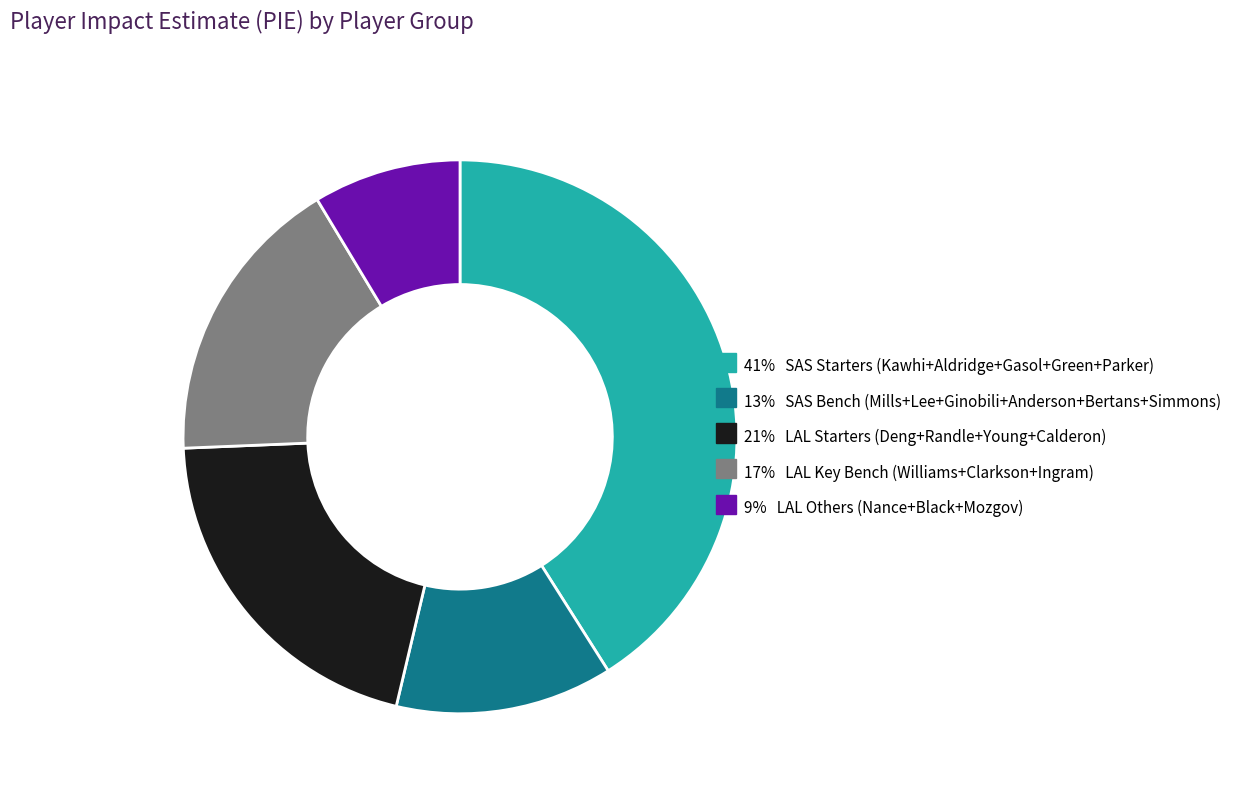

Is there any slice that represents more than half of the pie?

No